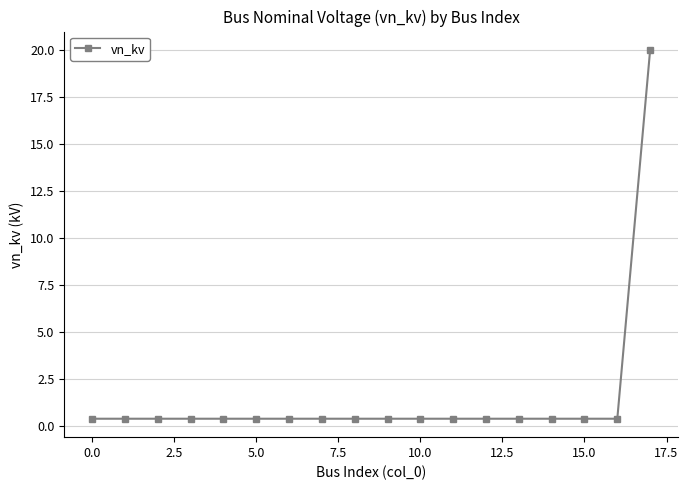

What is the greatest value displayed?

20.0